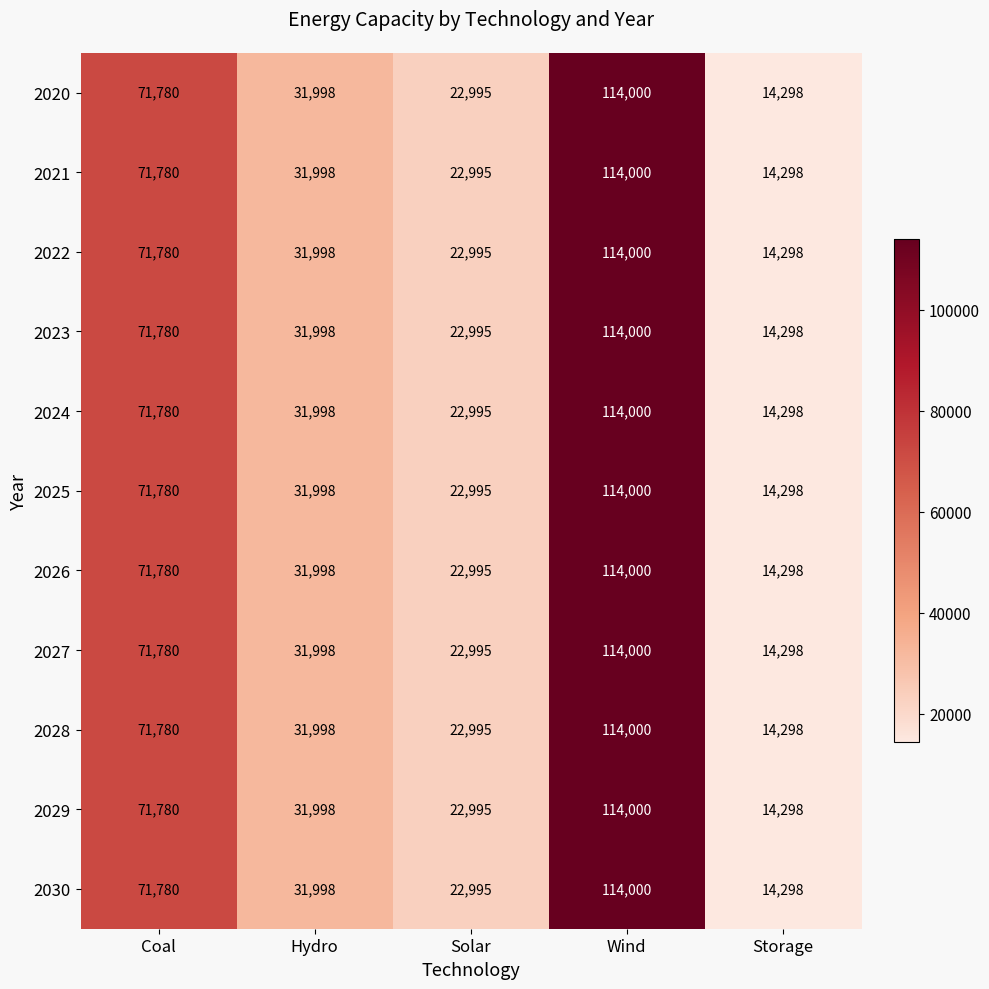

At how many categories does at least one series exceed 23552?

3